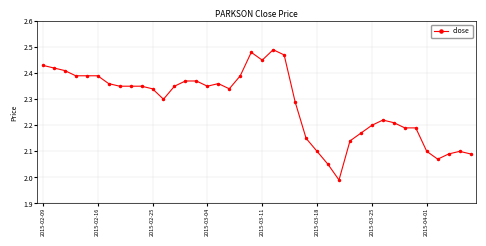

At which label does the data first exceed 2?

2015-02-09